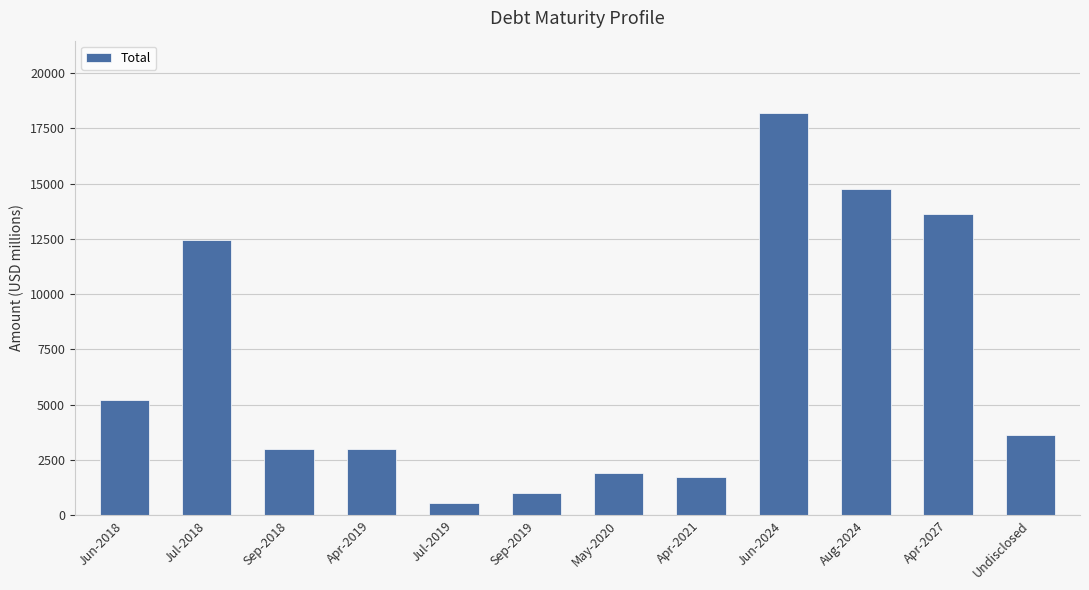

What is the label of the 10th bar from the left?

Aug-2024